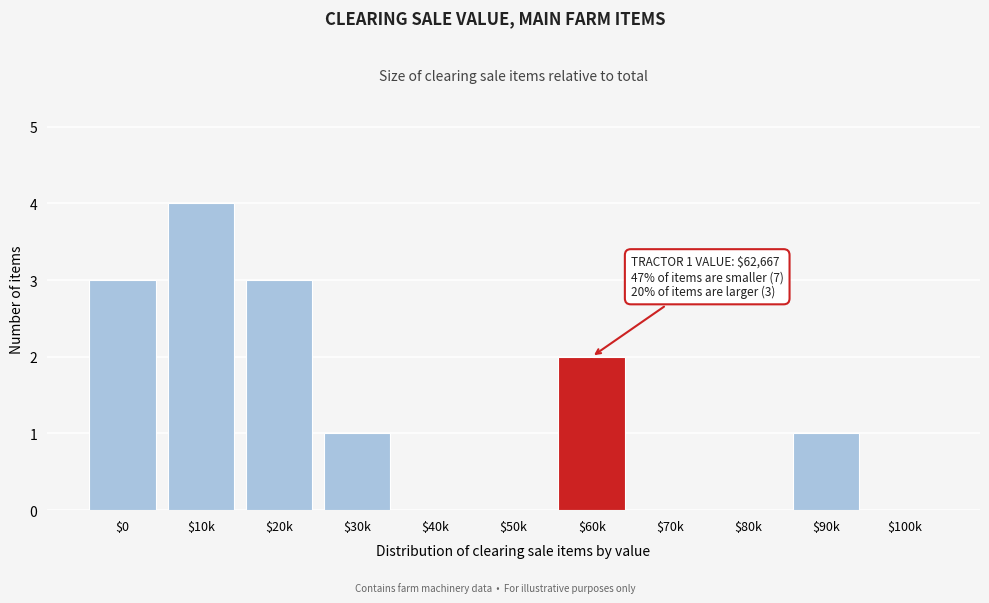

True or false: the data shows 0 at $100k.

True